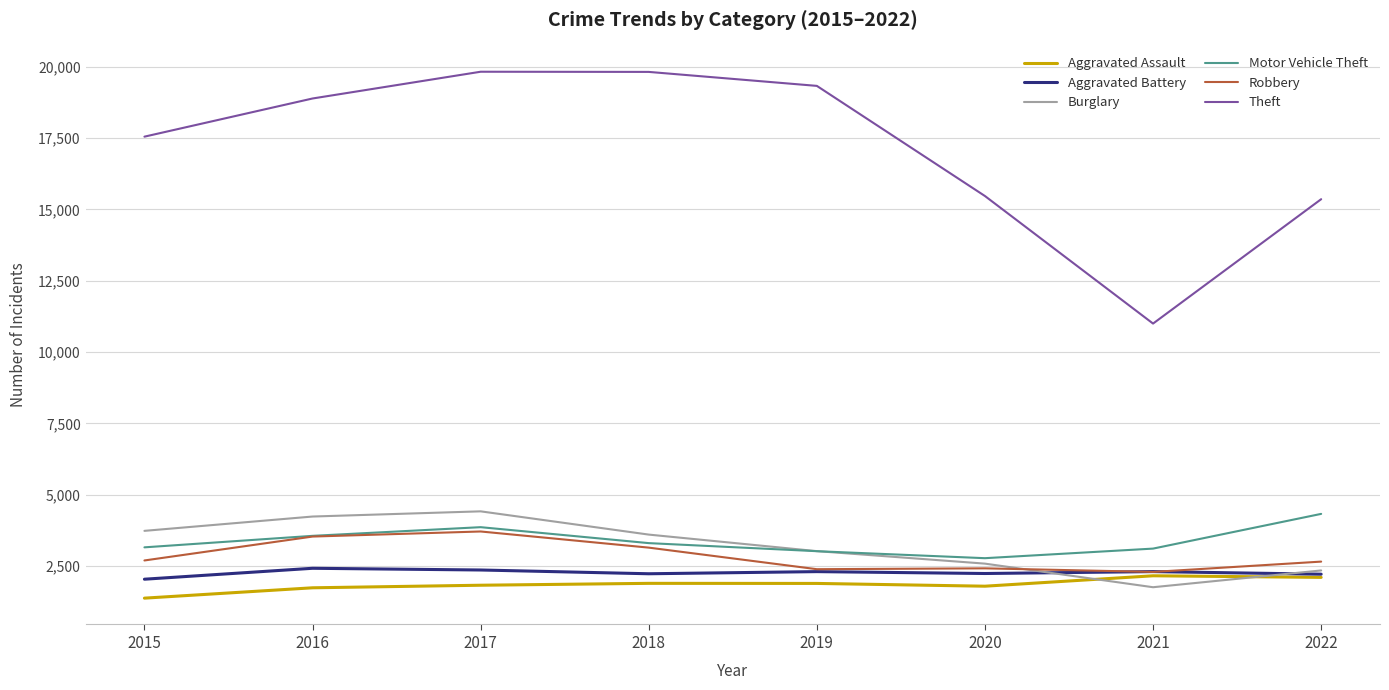

True or false: Theft has more than 1 interior local peaks.

False